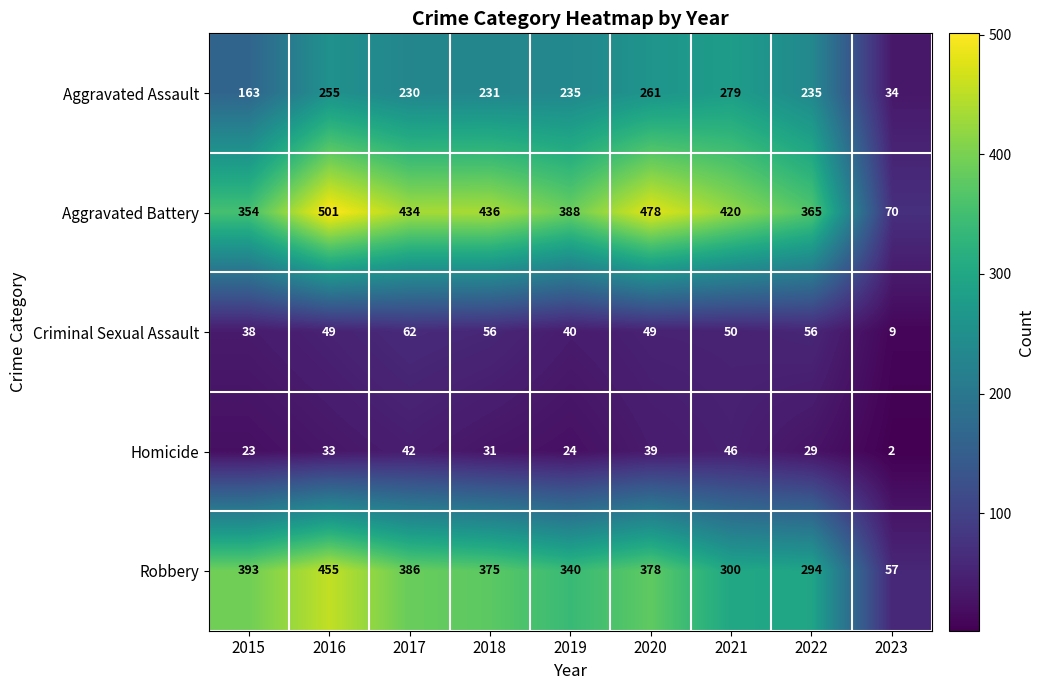

The Aggravated Assault series shows 343 at 2016. True or false?

False